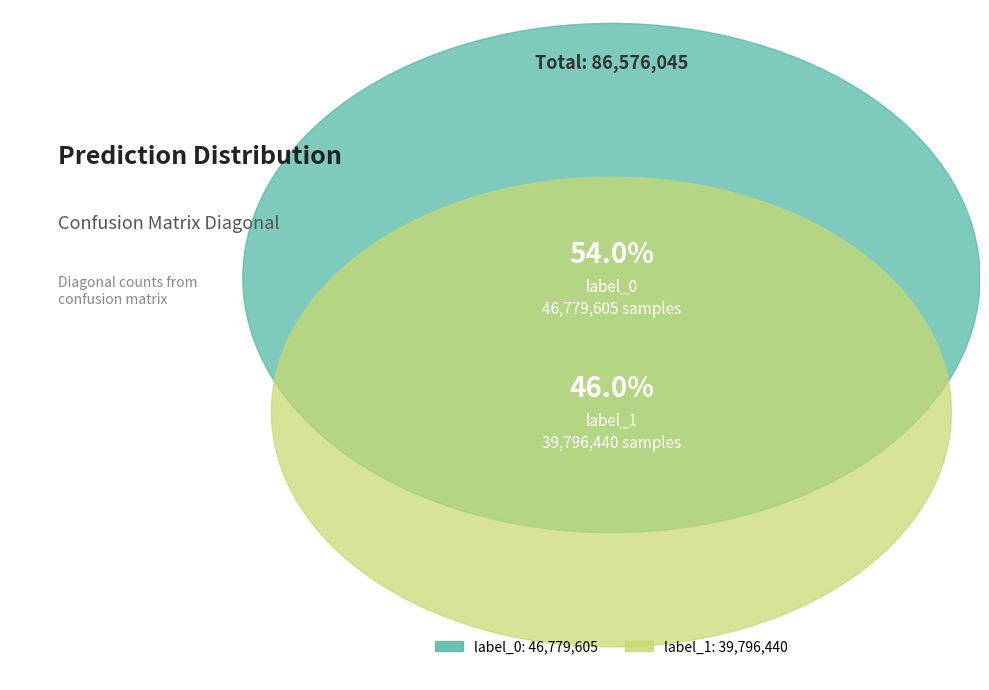

The label_0 slice represents 54% of the pie. True or false?

True